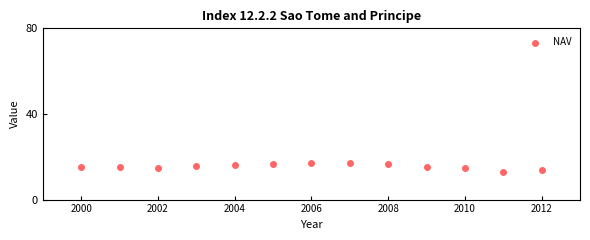

What is the range of X values (max minus min)?

12.0